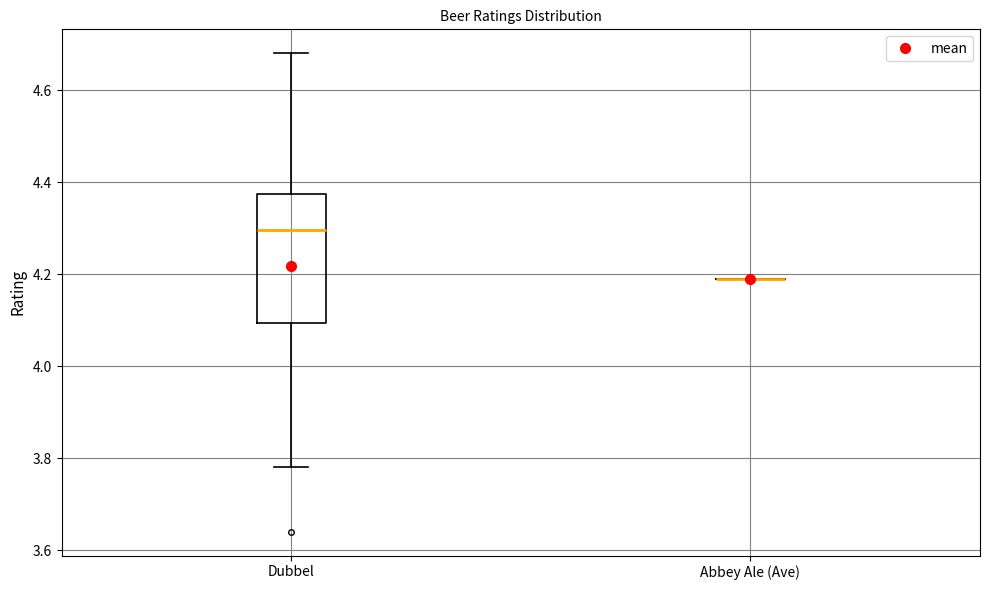

Comparing the boxes themselves (not the whiskers), which one is the tallest?

Dubbel